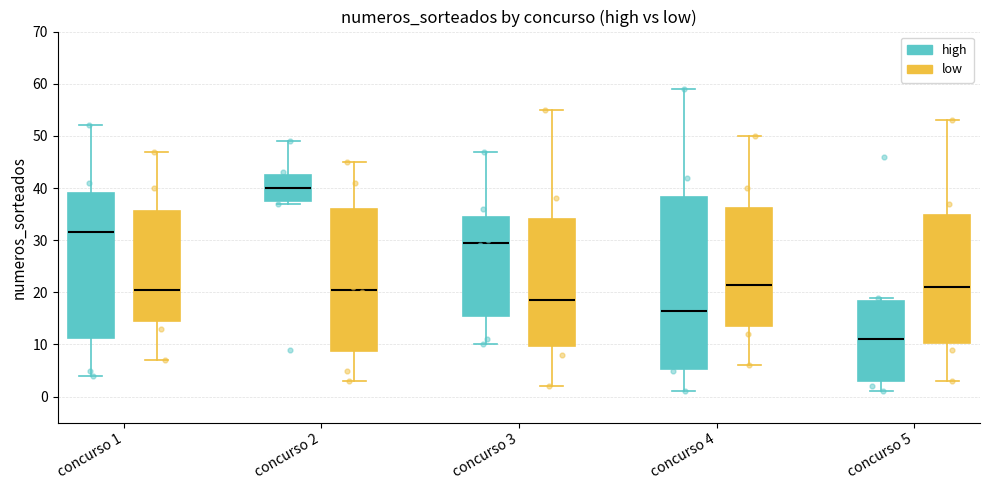

Reading left to right, read every box against the y-axis: the position of its median line, the range the box covers, and the ends of its whiskers. The values are not printed on the chart, so give them approximately, as read against the axis.

concurso 1 (high): median 32, box 11 to 39, whiskers 4 to 52
concurso 1 (low): median 21, box 15 to 36, whiskers 7 to 47
concurso 2 (high): median 40, box 38 to 43, whiskers 37 to 49
concurso 2 (low): median 21, box 9 to 36, whiskers 3 to 45
concurso 3 (high): median 30, box 16 to 35, whiskers 10 to 47
concurso 3 (low): median 19, box 10 to 34, whiskers 2 to 55
concurso 4 (high): median 17, box 5 to 38, whiskers 1 to 59
concurso 4 (low): median 22, box 14 to 36, whiskers 6 to 50
concurso 5 (high): median 11, box 3 to 18, whiskers 1 to 19
concurso 5 (low): median 21, box 10 to 35, whiskers 3 to 53